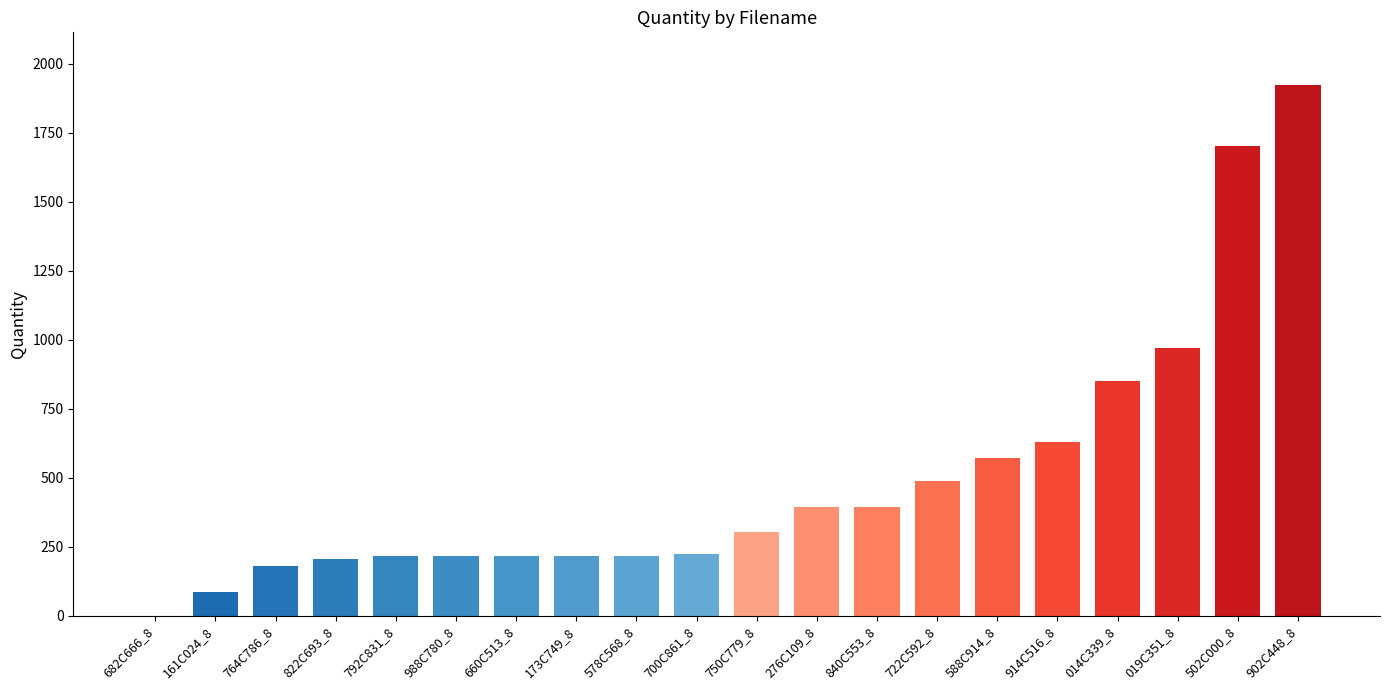

Are the bars grouped side by side (vs. stacked)?

No